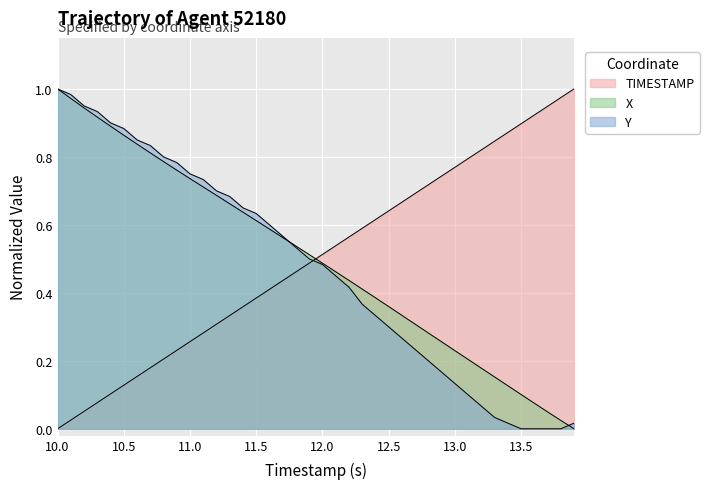

What are all the series names shown in the legend?

TIMESTAMP, X, Y